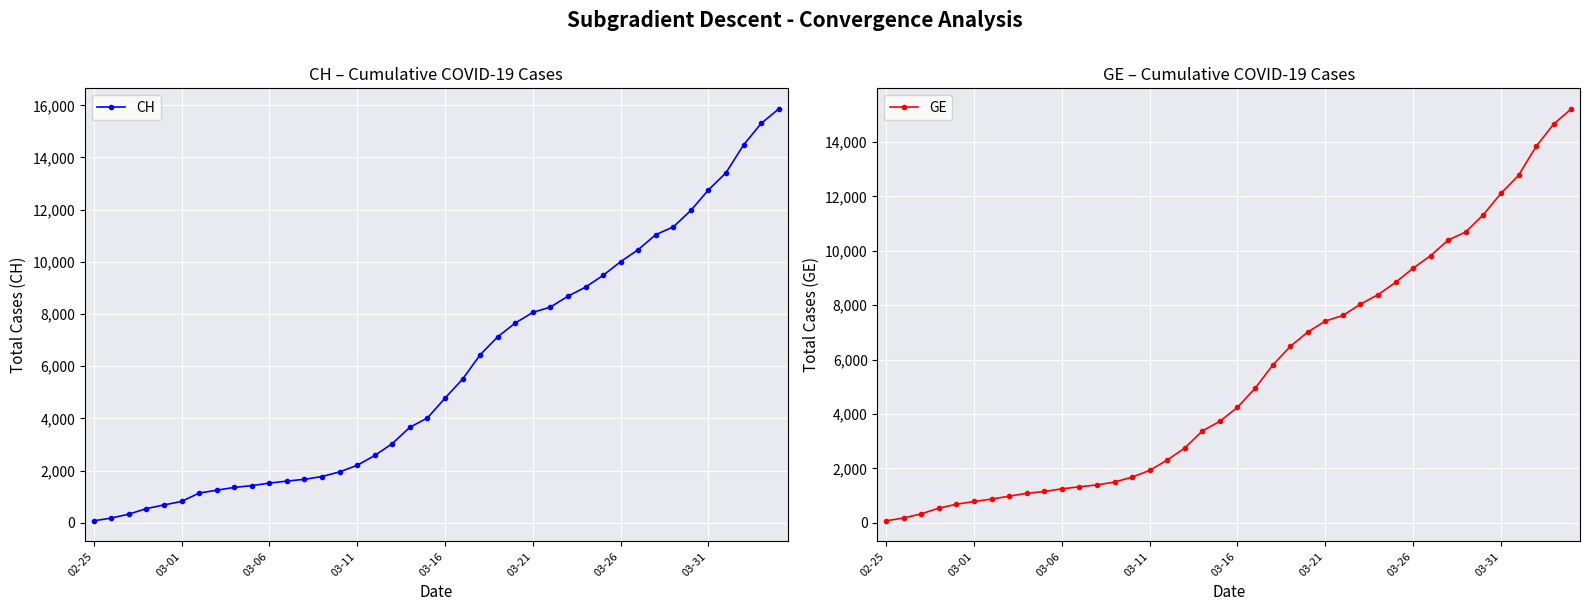

What is the difference between the highest and lowest values at 03-21?

642